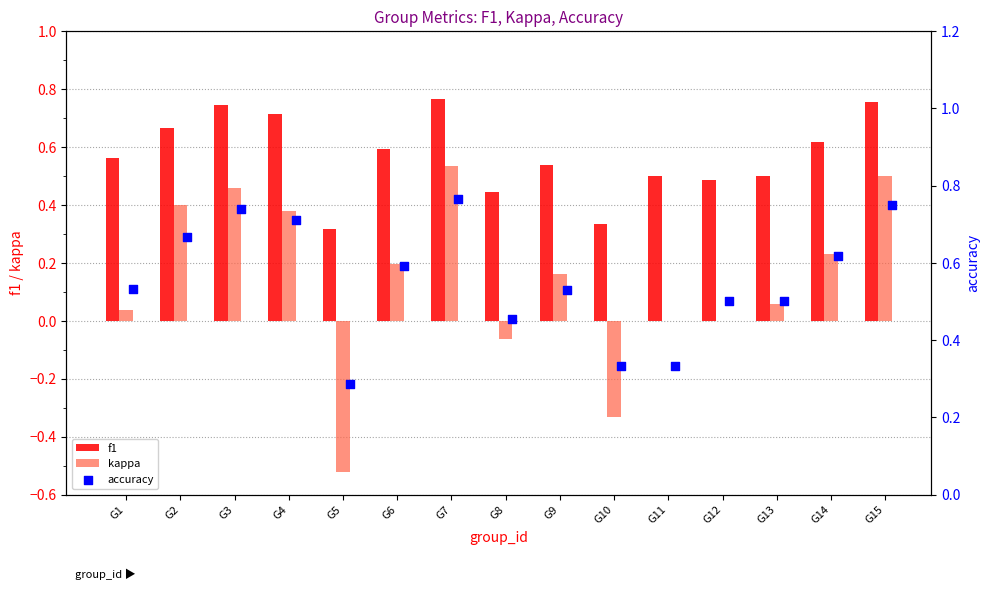

Which series reaches the minimum Y coordinate?

kappa